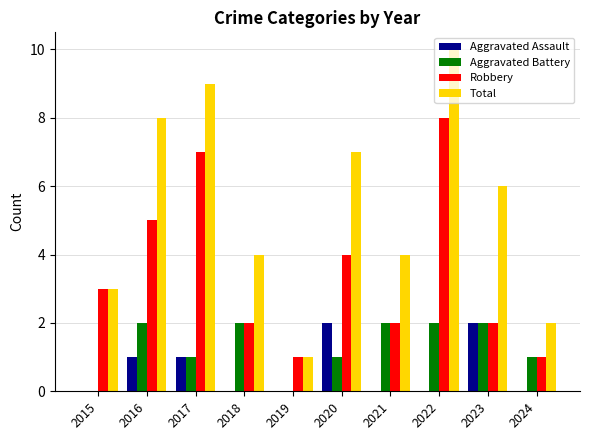

What is the total value across all series at 2016?

16